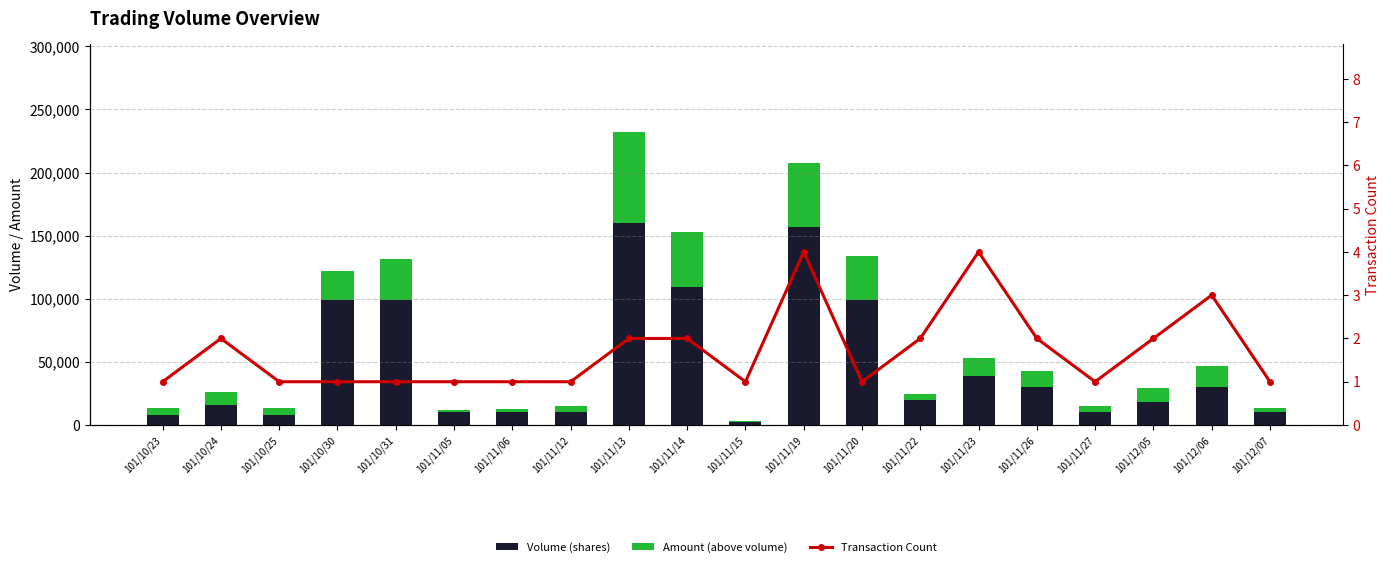

What value does the Amount (above volume) series have at 101/11/20?

34650